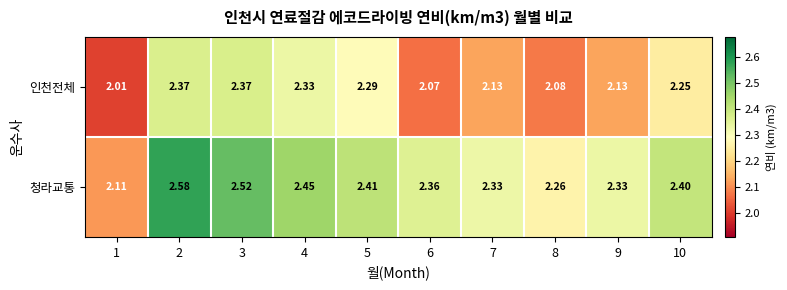

At 4, list the series in order from smallest to largest.

인천전체, 청라교통